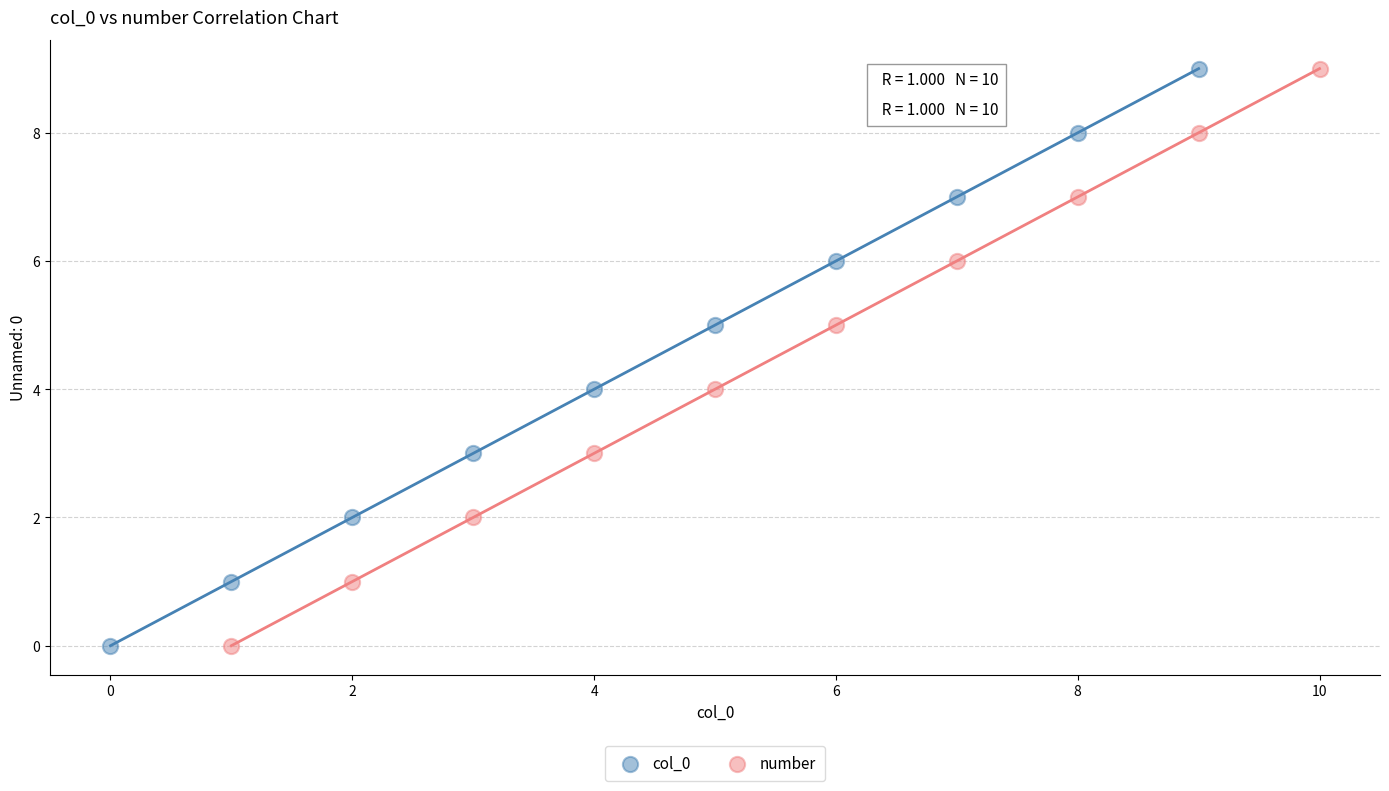

What are all the series names shown in the legend?

col_0, number